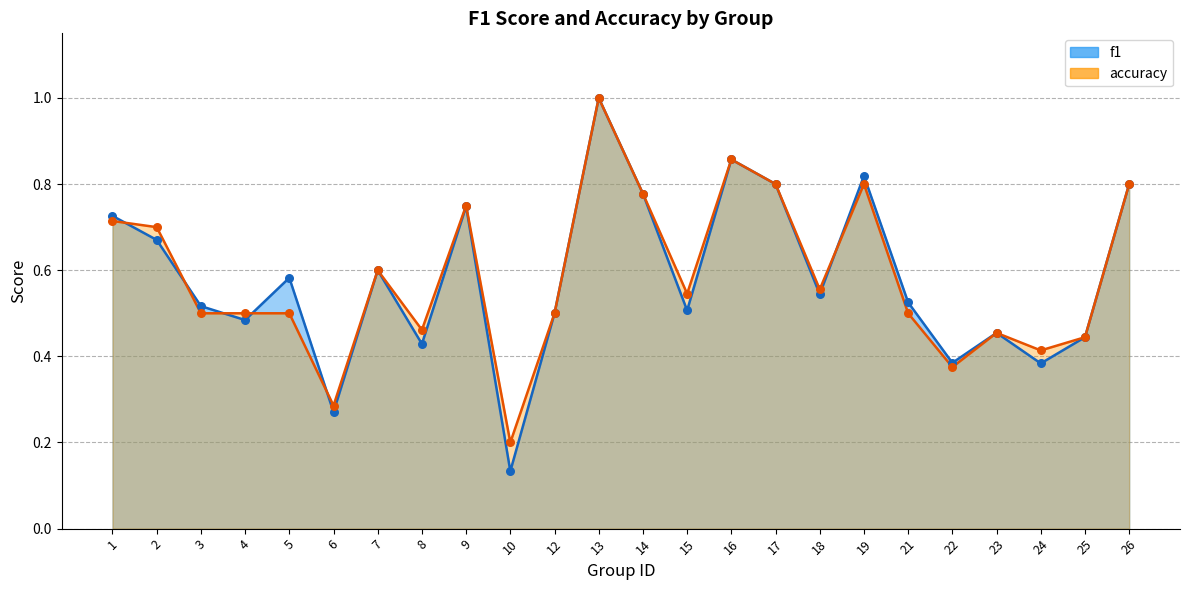

What are all the series names shown in the legend?

f1, accuracy